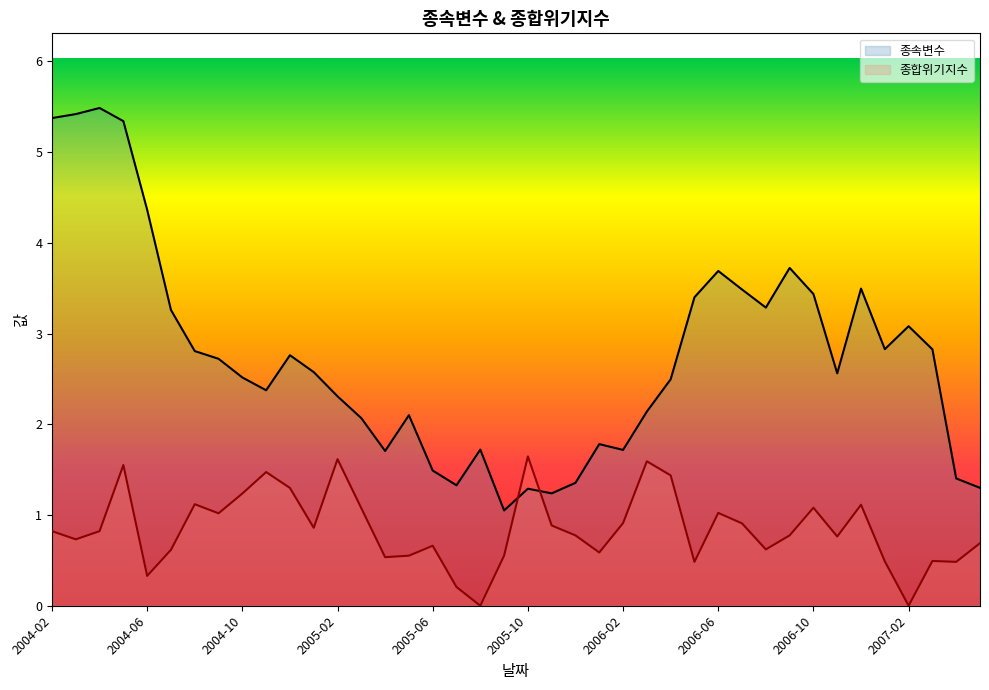

What is the label of the 26th point from the right?

2005-04